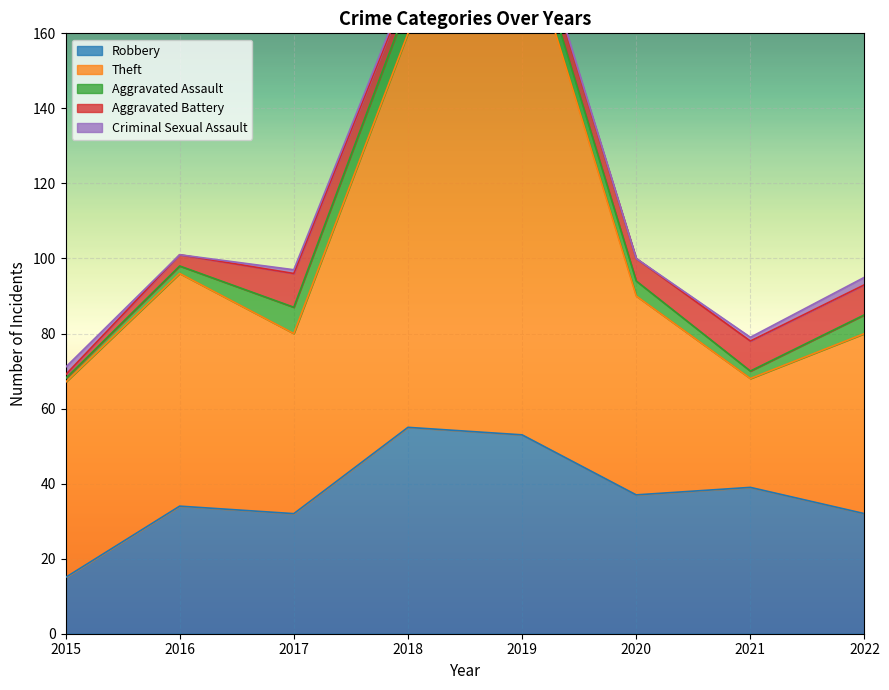

True or false: Aggravated Assault and Robbery cross at least once.

False